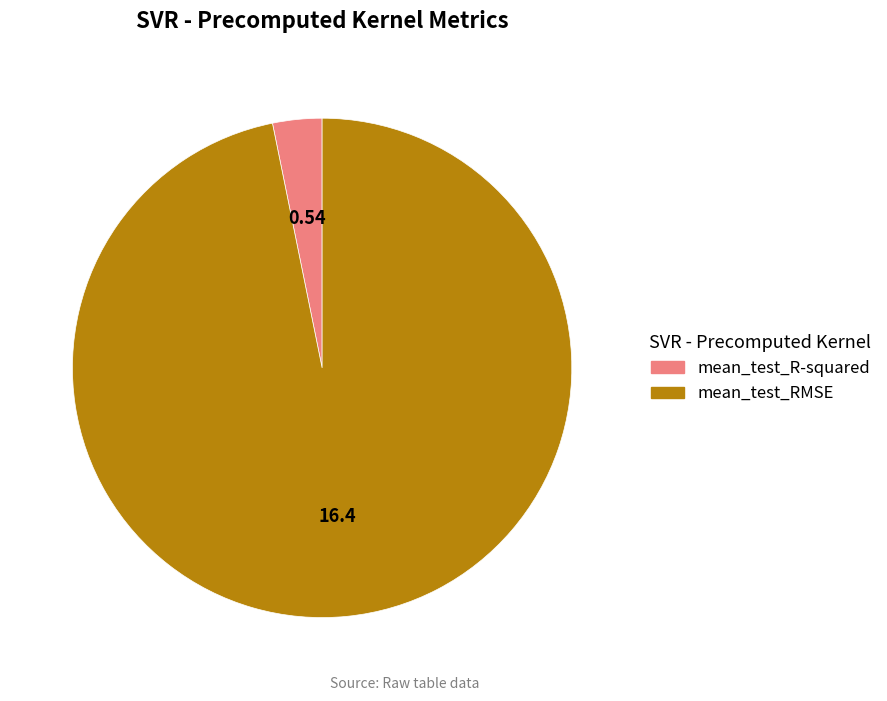

Does mean_test_RMSE represent more than half of the total?

Yes